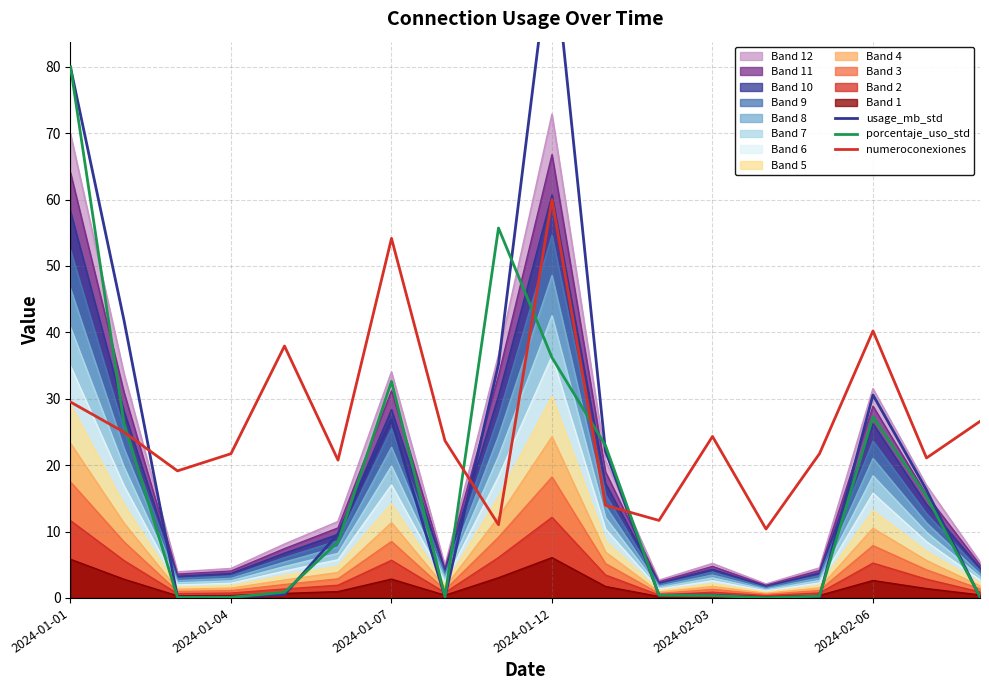

What is the difference between the numeroconexiones values at 2024-02-03 and 2024-02-06?

15.9